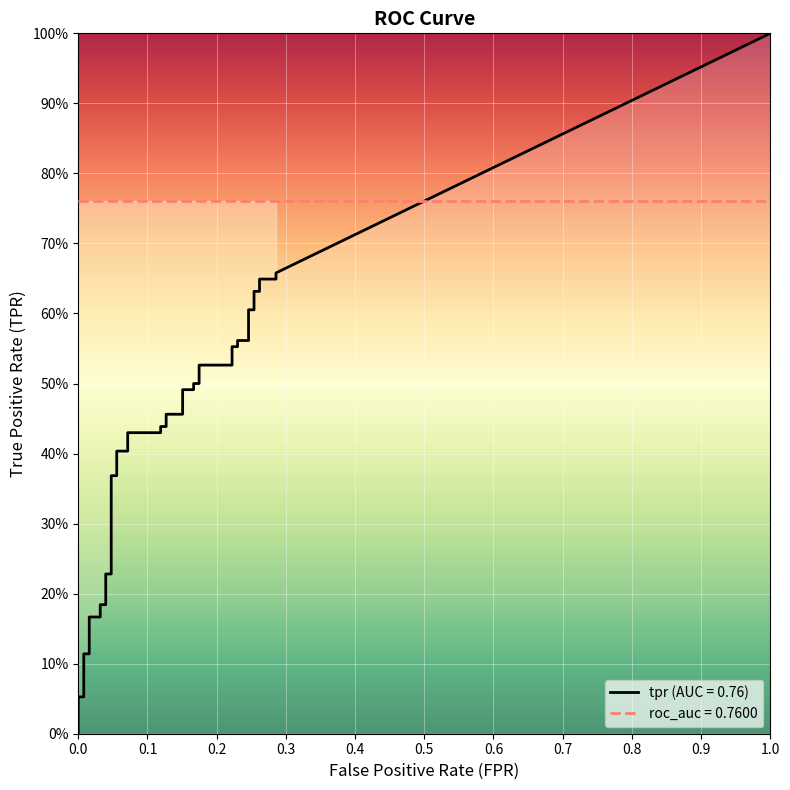

The tpr series shows 0.4 at 18. True or false?

True